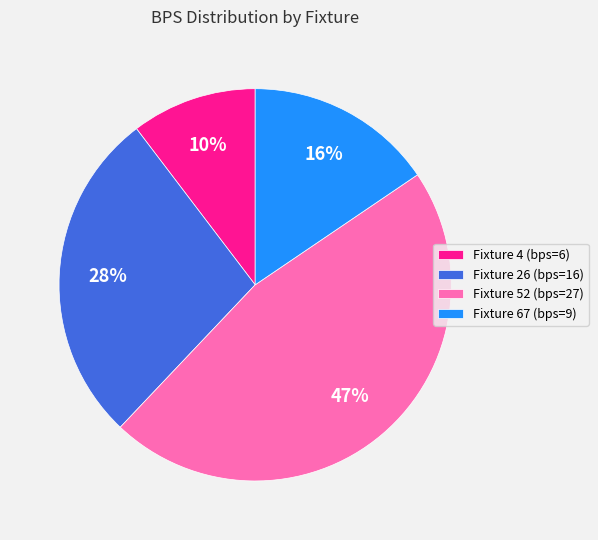

What percentage is the Fixture 67 (bps=9) slice, to the nearest percent?

16%